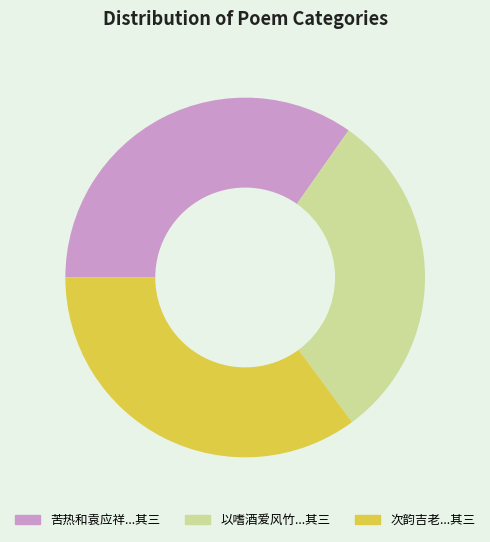

Is there any slice that represents more than half of the pie?

No